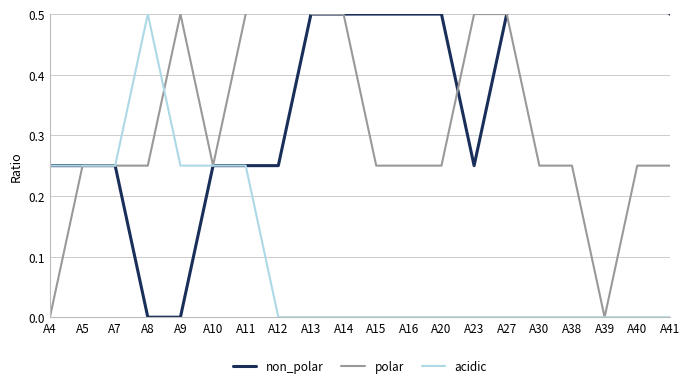

How many lines are shown in the chart?

3